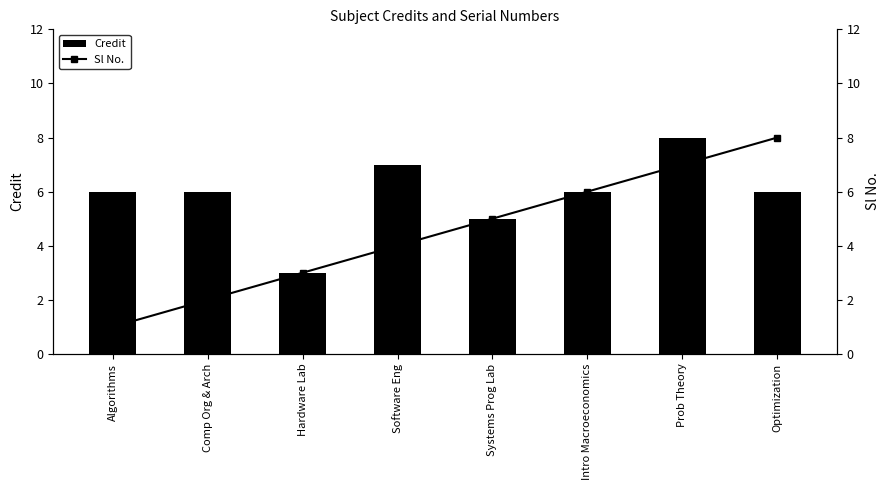

List the labels in order of Credit value, largest first.

Prob Theory, Software Eng, Algorithms, Comp Org & Arch, Intro Macroeconomics, Optimization, Systems Prog Lab, Hardware Lab